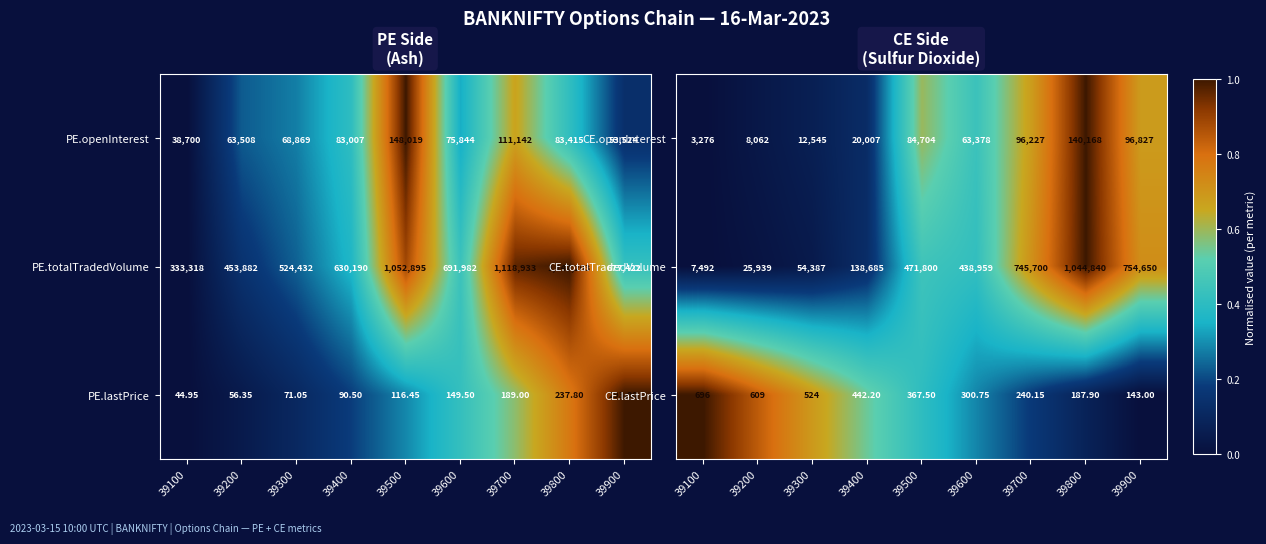

At which category is the sum across all series the highest?

39800